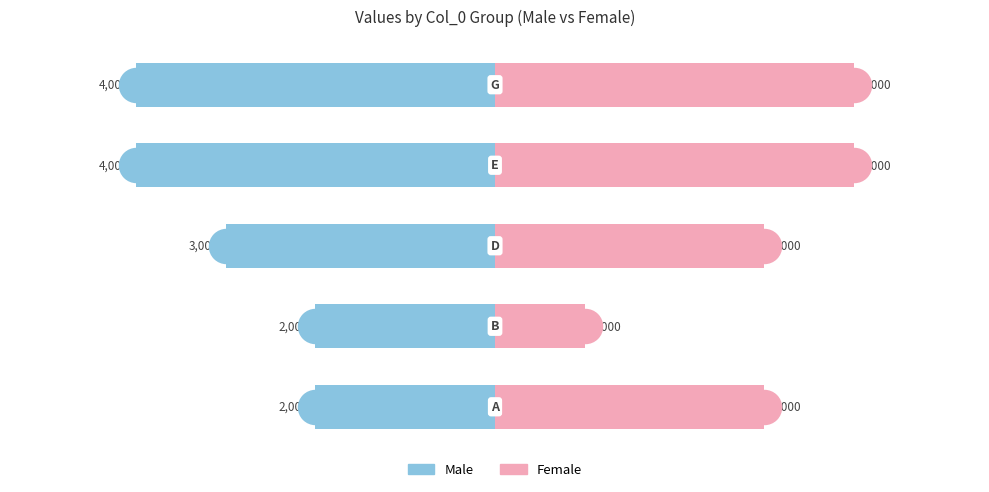

Which series has the largest Y range (max minus min)?

Female